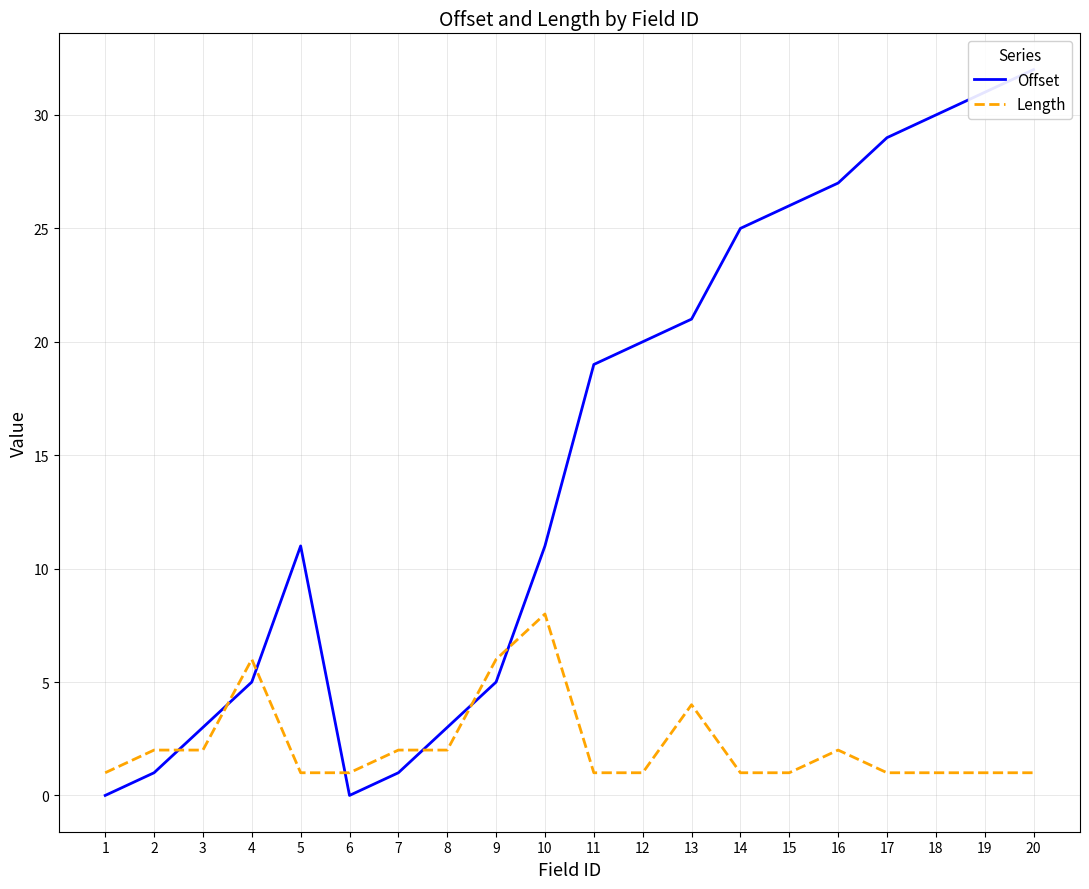

In Offset, how many points are lower than both neighbors (excluding endpoints)?

1